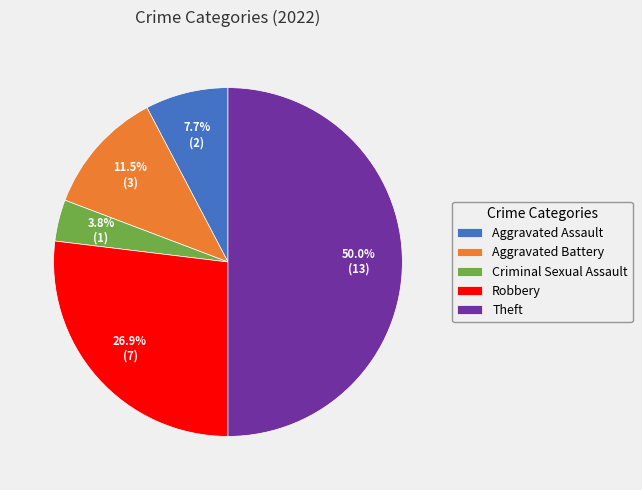

What percentage is the Theft slice, to the nearest percent?

50%